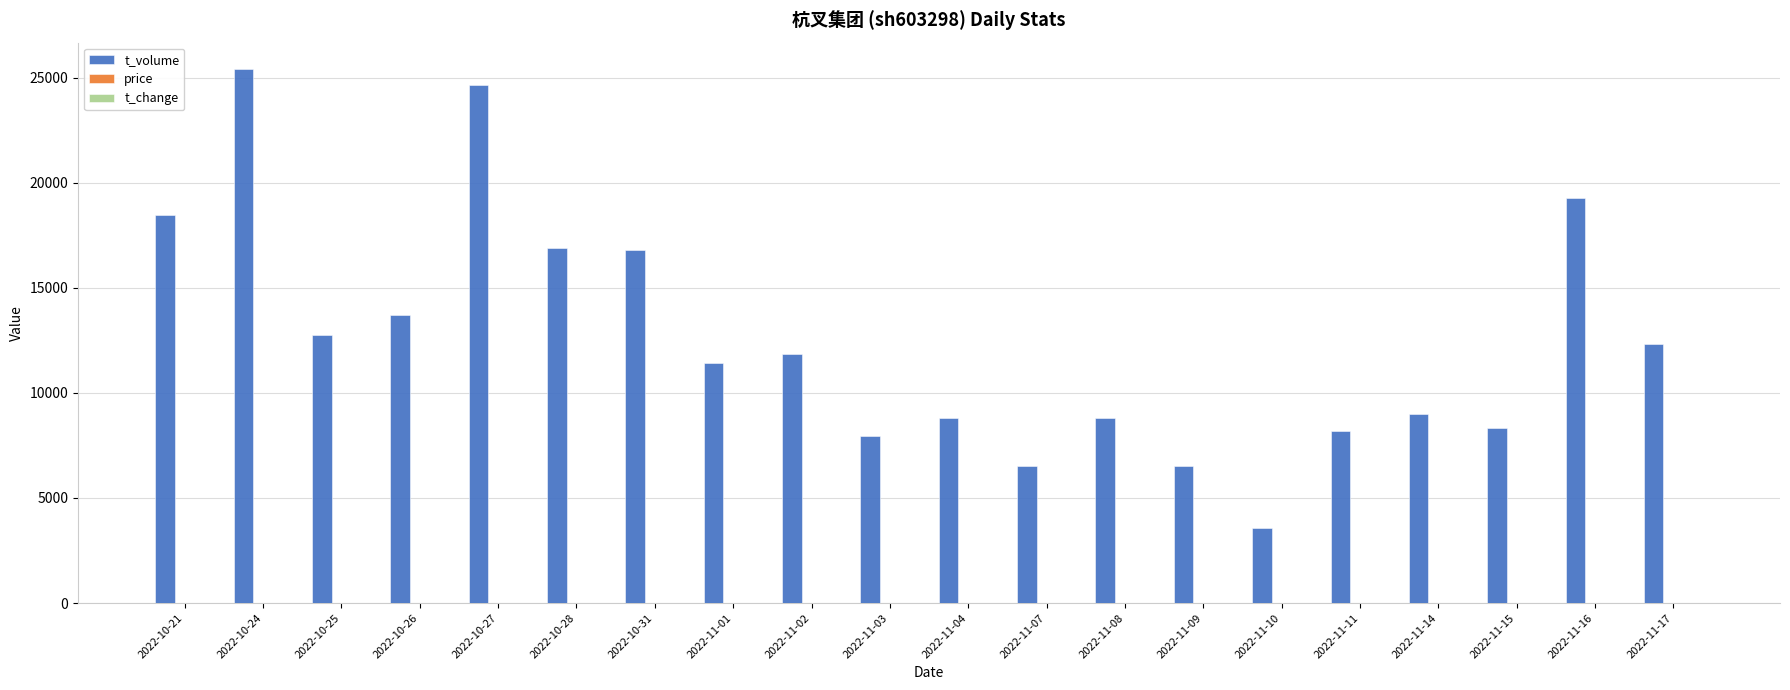

Is it true that t_volume equals 25395.0 at 2022-10-24?

True